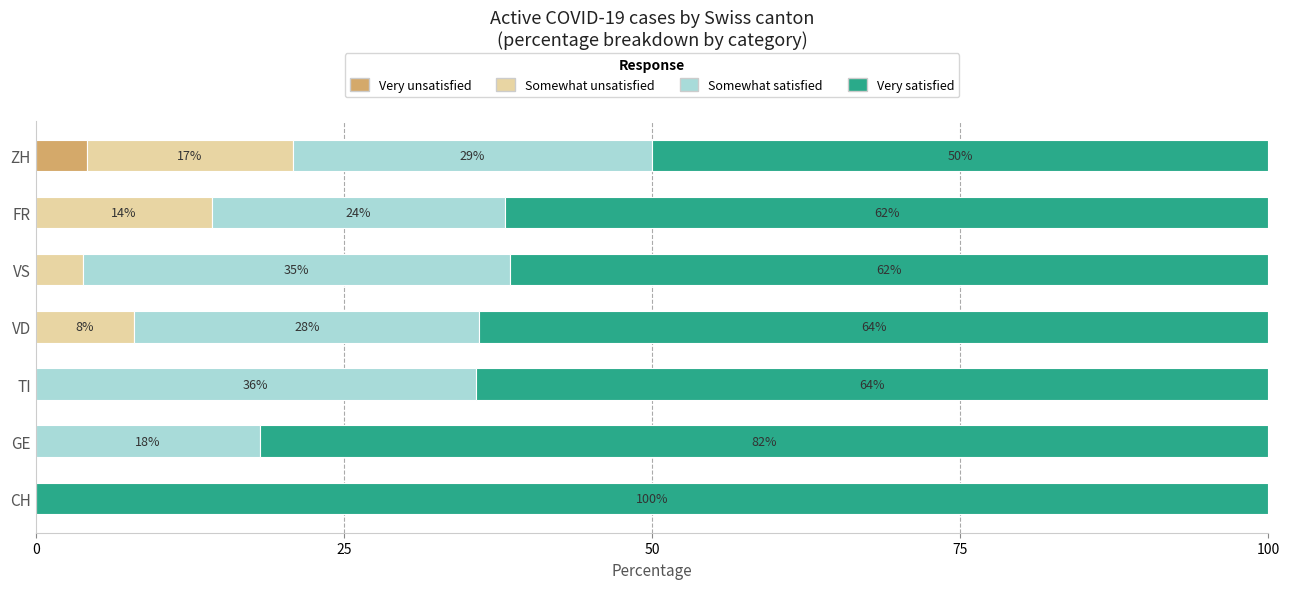

At which label does Very unsatisfied reach its peak?

ZH